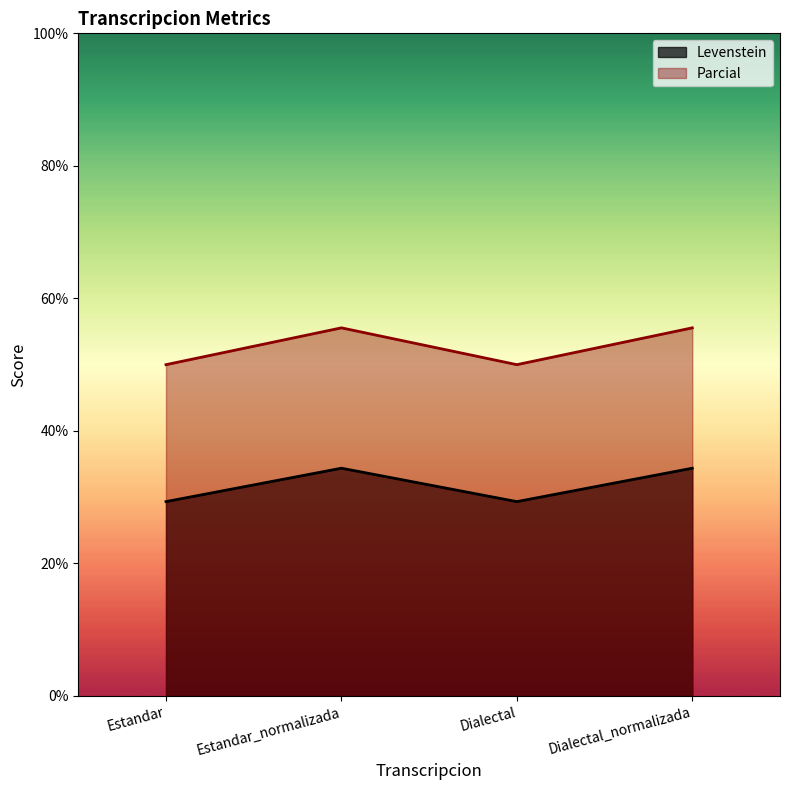

Is it true that Parcial equals 67.7 at Dialectal?

False